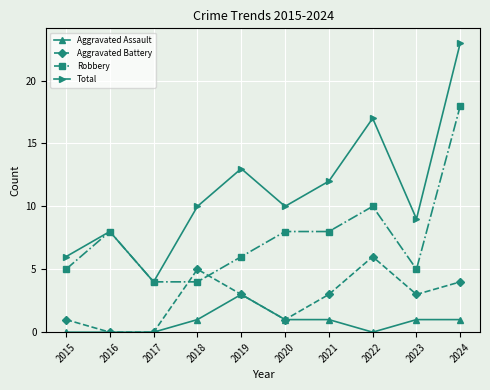

Which series changed the most between 2016 and 2021?

Total